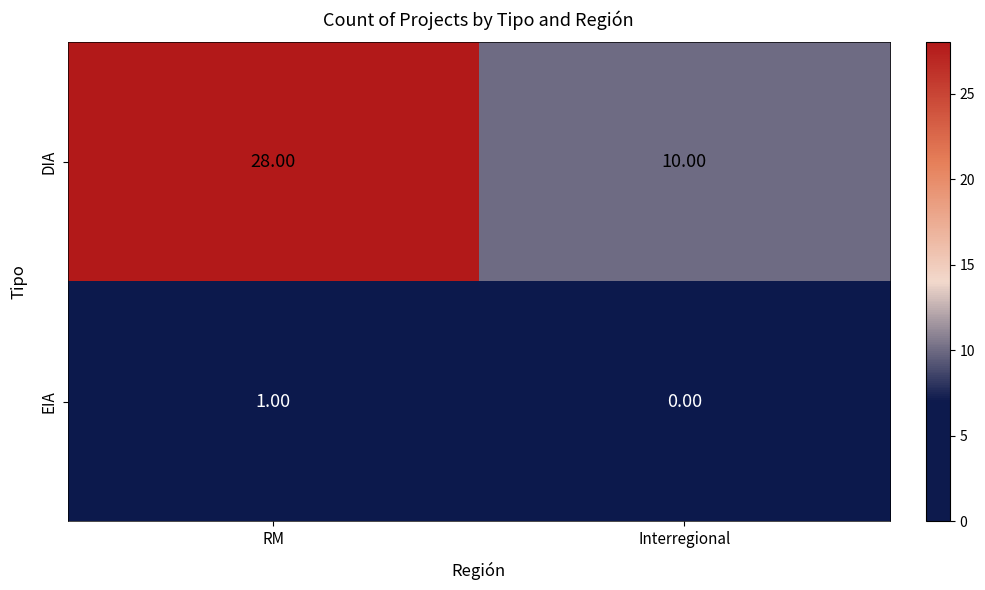

Which label corresponds to the smallest value in the chart?

Interregional